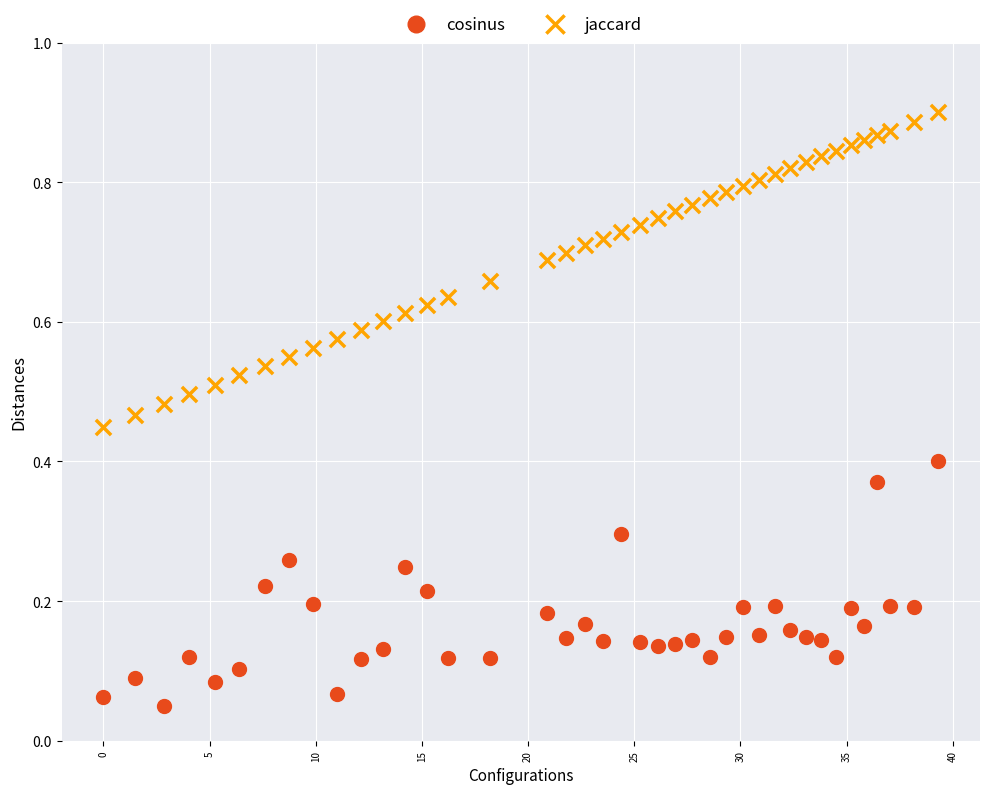

Which series reaches the minimum Y coordinate?

cosinus